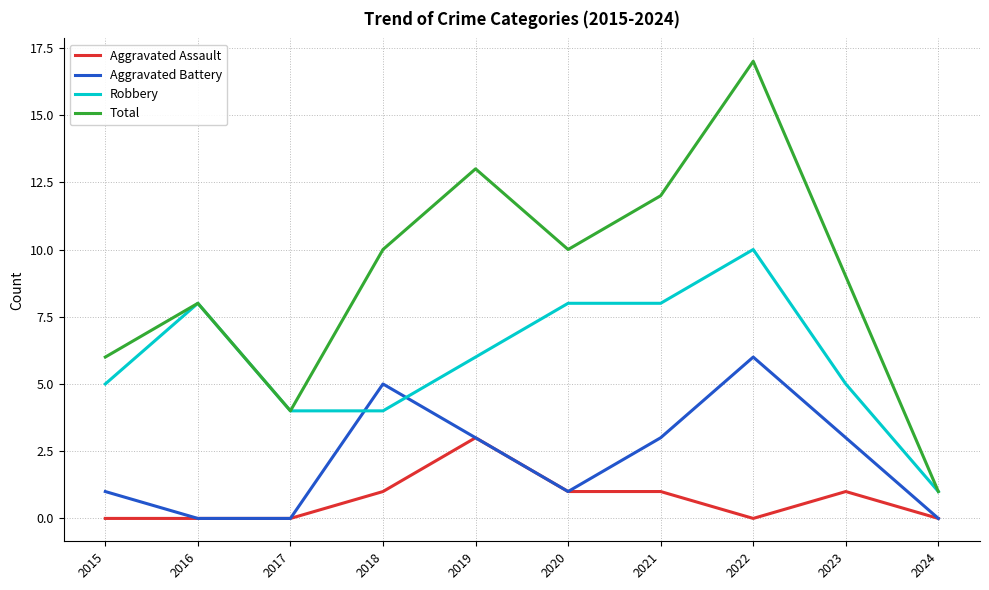

Is the value of Aggravated Battery at 2017 greater than the value of Total at 2023?

No